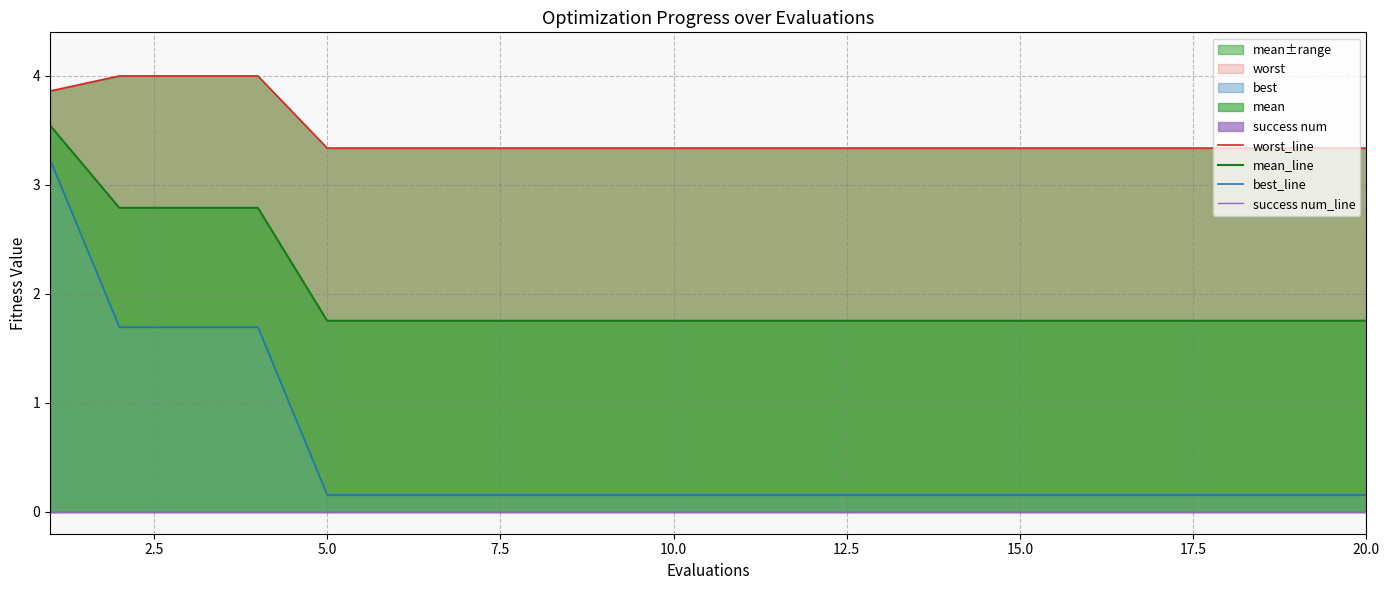

Rank the series at 7.5 from lowest to highest value.

success num_line, best_line, mean_line, worst_line